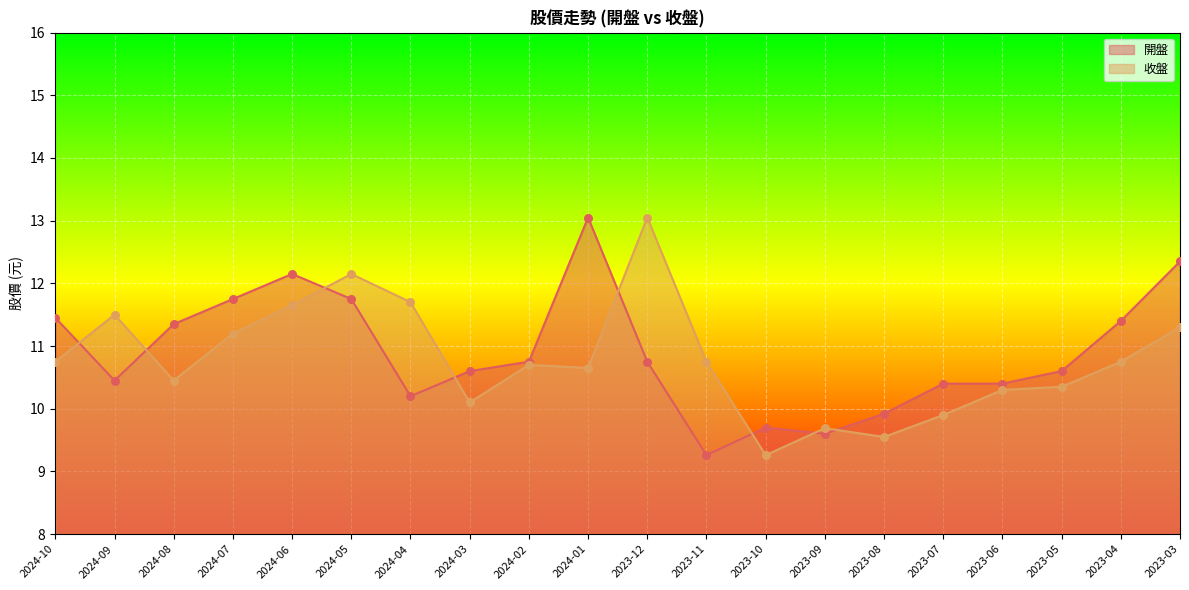

Which series has the widest spread of Y values?

開盤